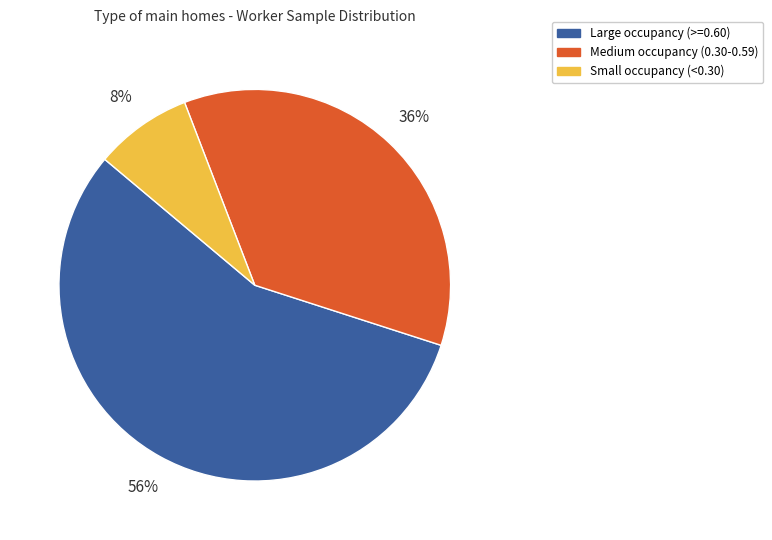

Count the number of slices in the pie.

3